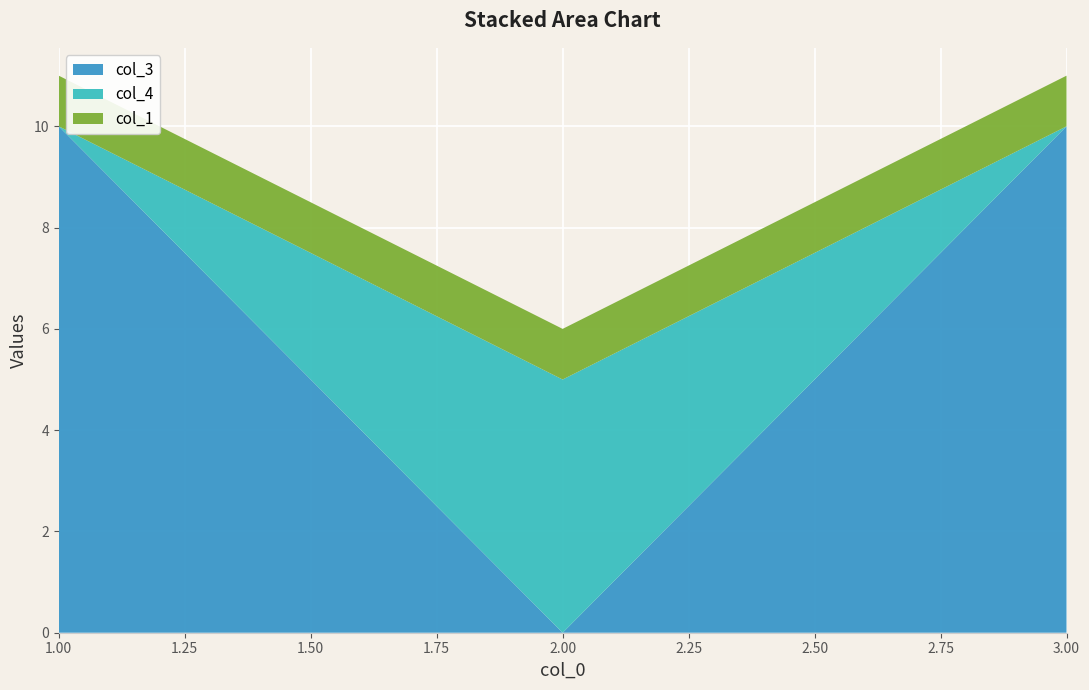

Reading left to right, list all the values displayed in this chart.

col_3: 1=10	2=0	3=10
col_4: 1=0	2=5	3=0
col_1: 1=1	2=1	3=1